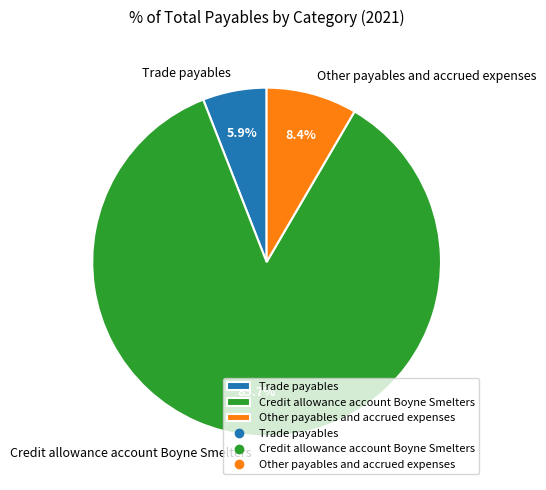

Is there any slice that represents more than half of the pie?

Yes